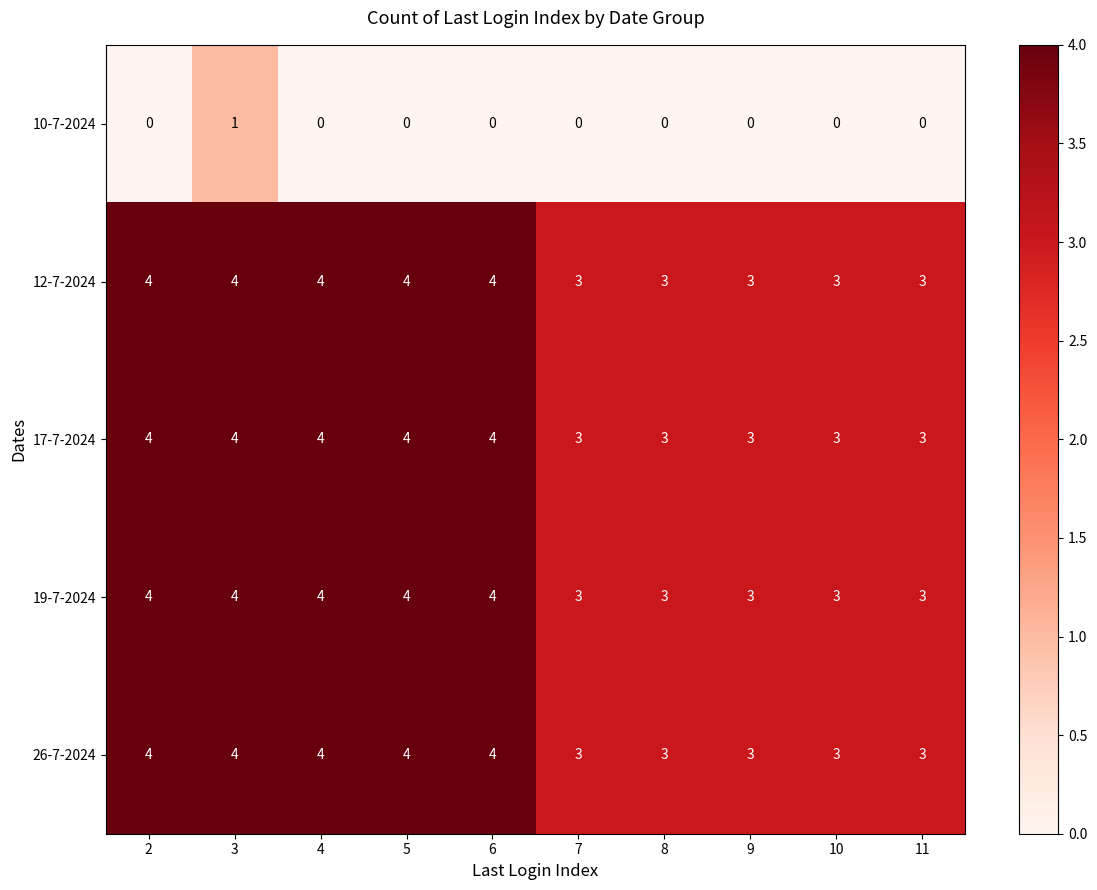

What is the difference between the highest and lowest values at 2?

4